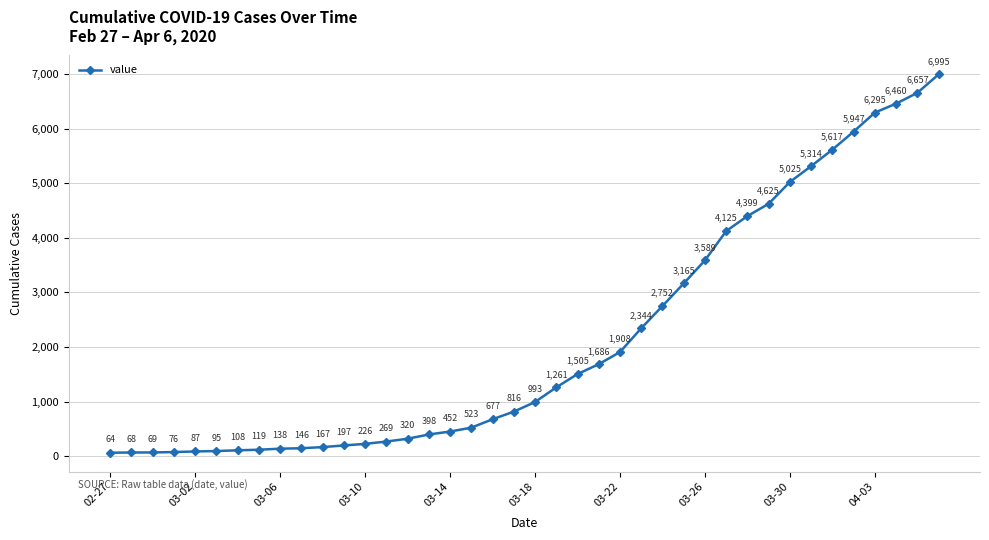

What is the difference between the maximum and minimum values?

6931